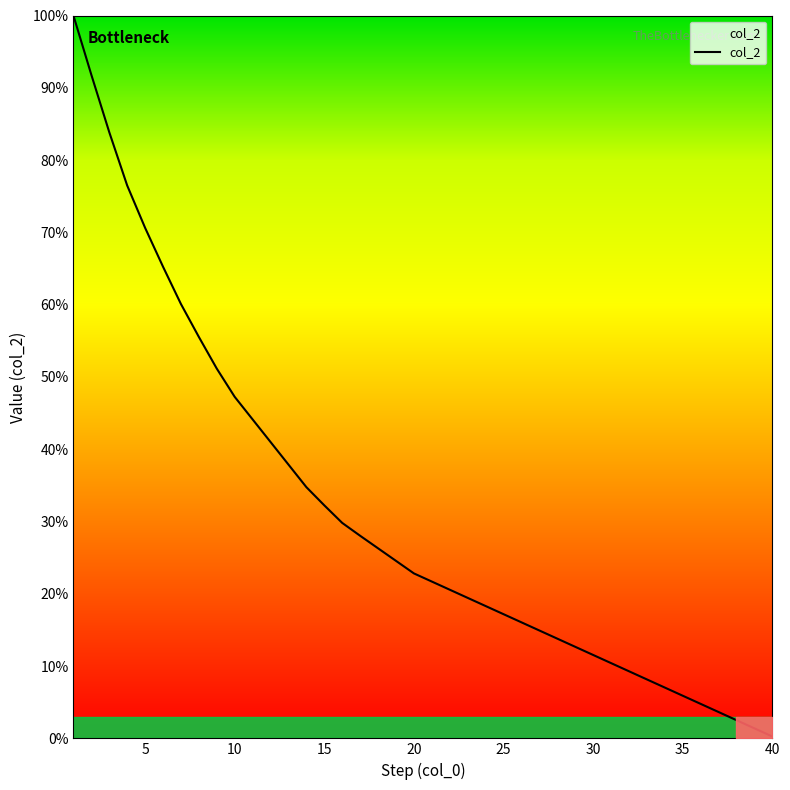

What is the greatest value displayed?

100.0